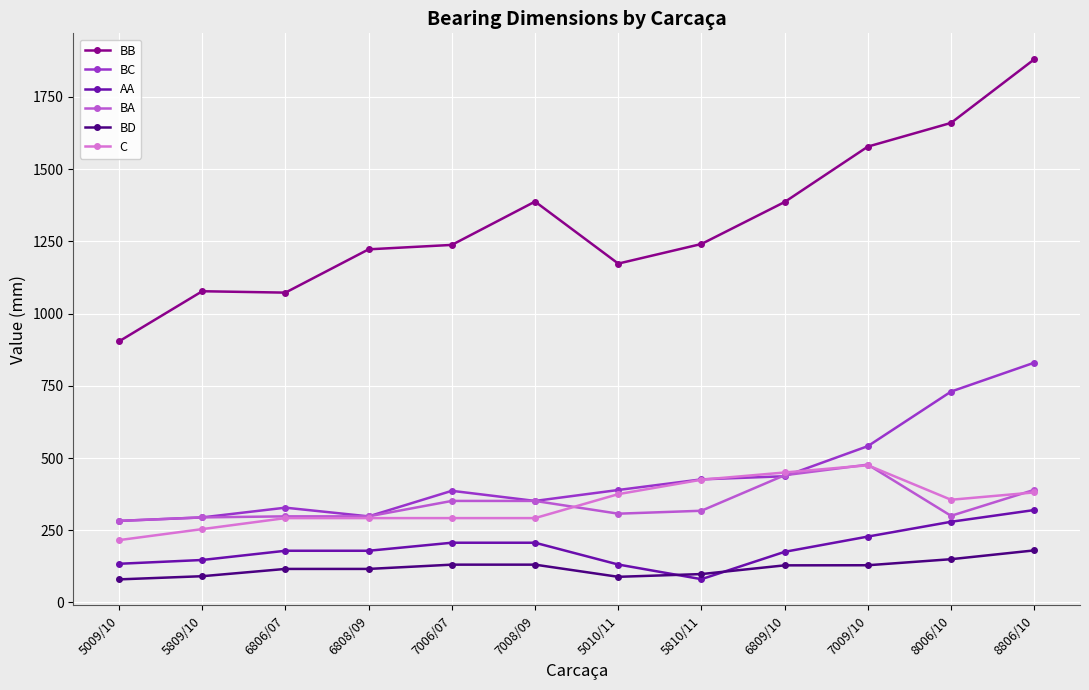

True or false: BB and BD cross at least once.

False